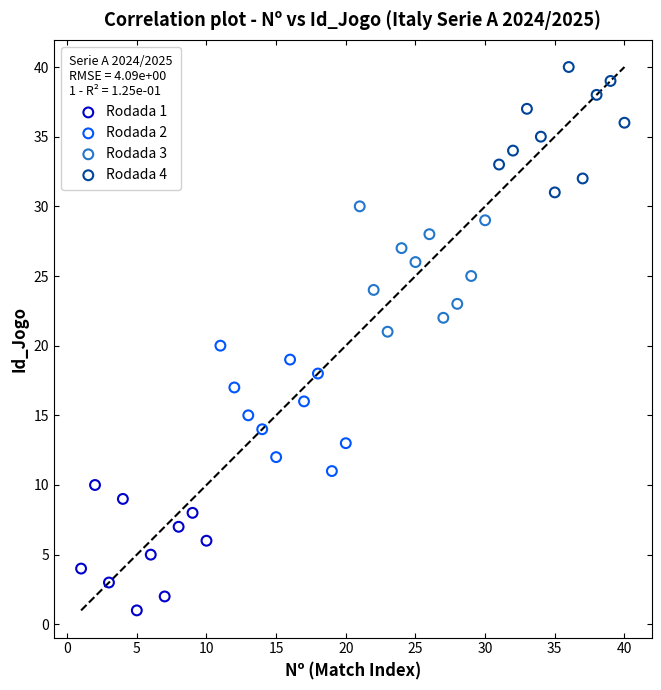

Which series reaches the maximum Y coordinate?

Rodada 4